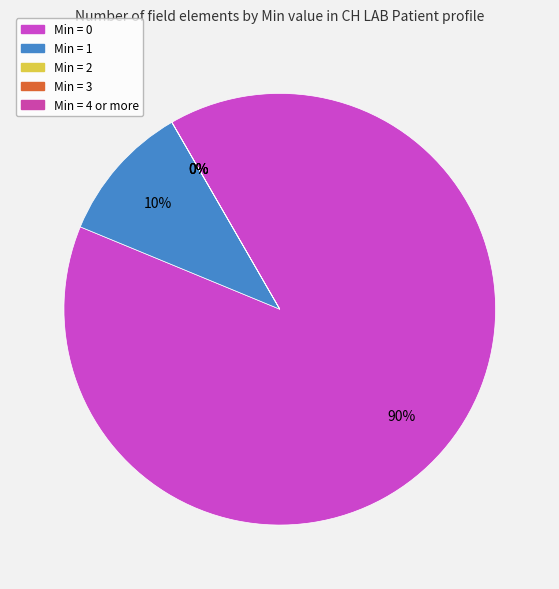

The Min = 2 slice represents 1% of the pie. True or false?

False